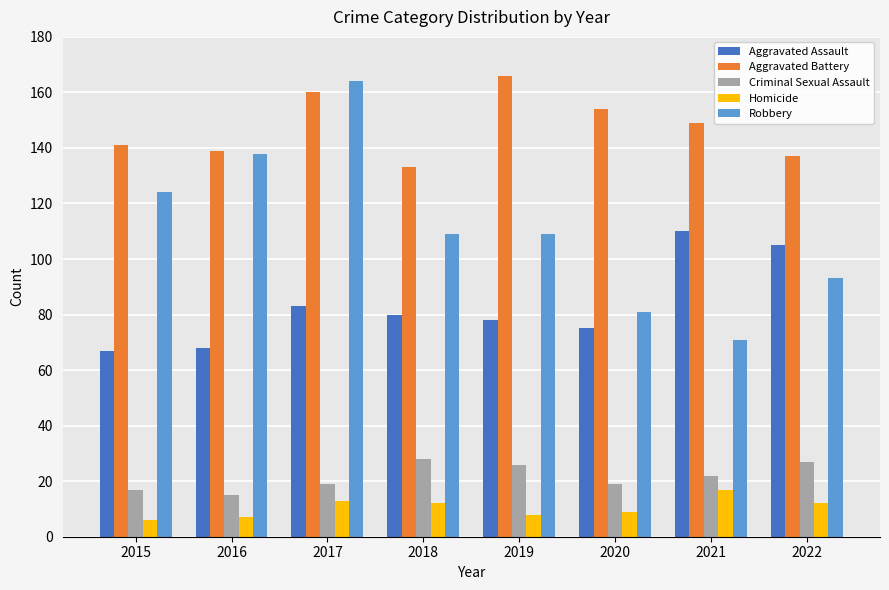

Which series has the largest range (max minus min)?

Robbery